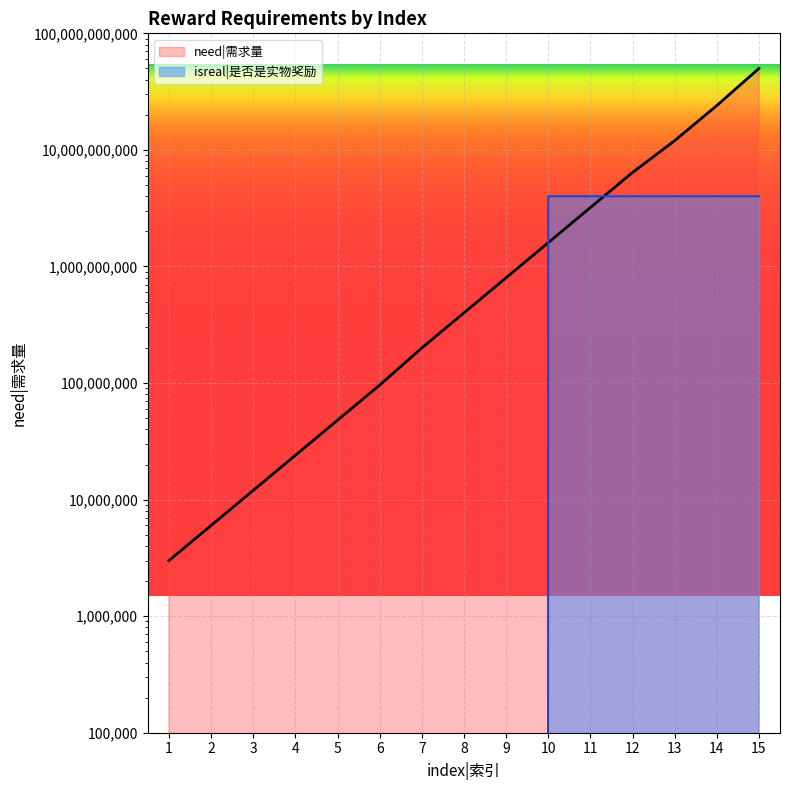

Is it true that need|需求量 equals 892869 at 1?

False